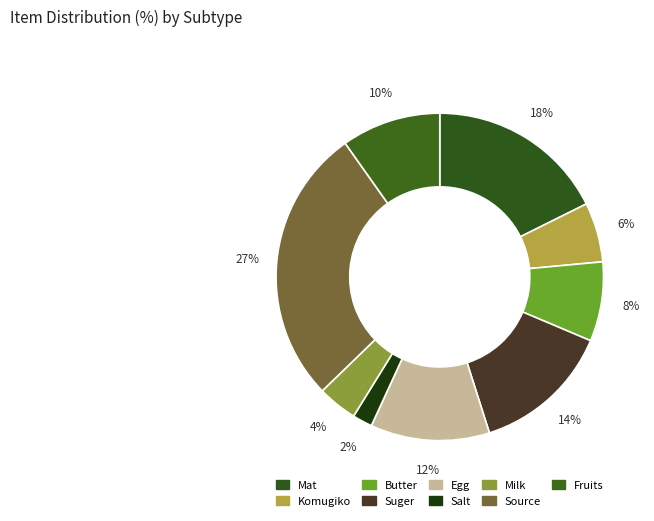

How many segments does this pie chart have?

9